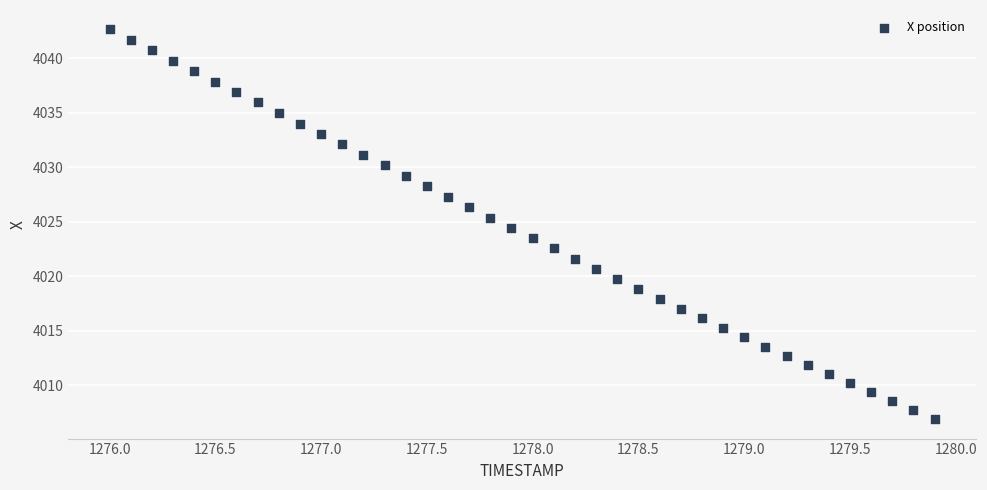

What is the range of Y values (max minus min)?

35.7